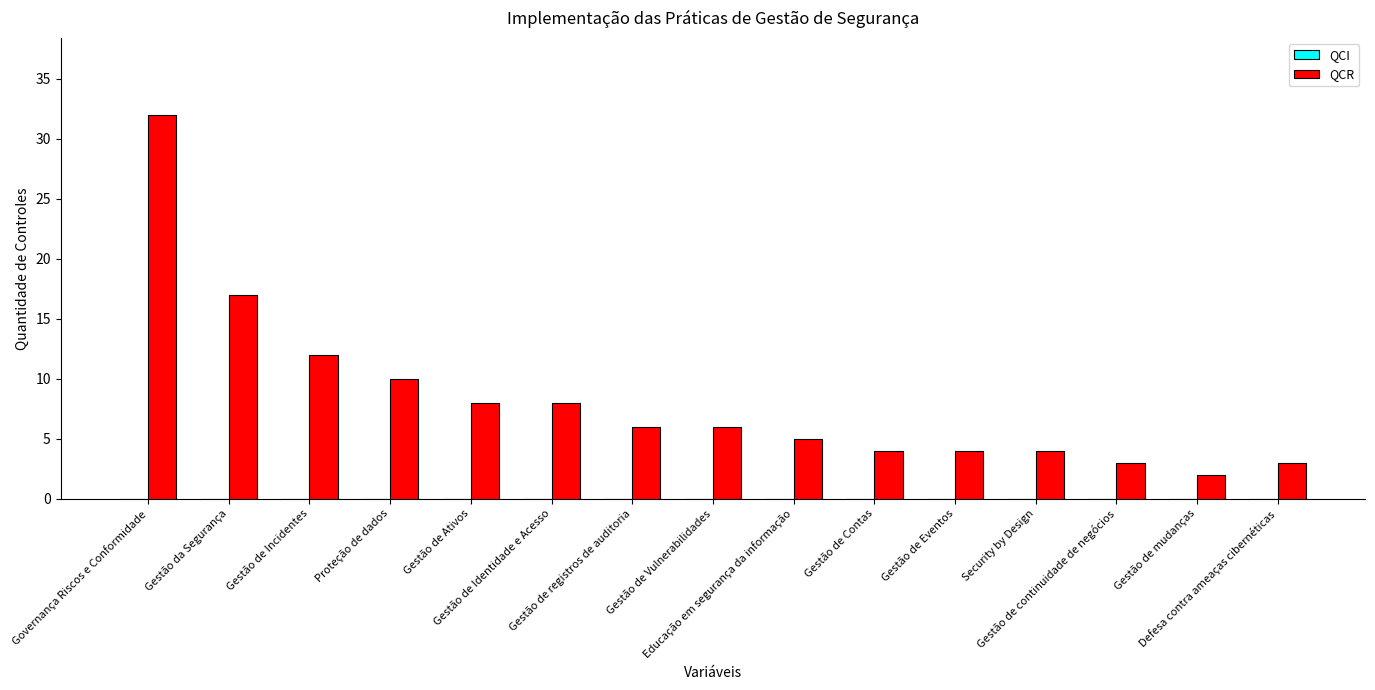

What is the difference between the maximum and minimum values?

30